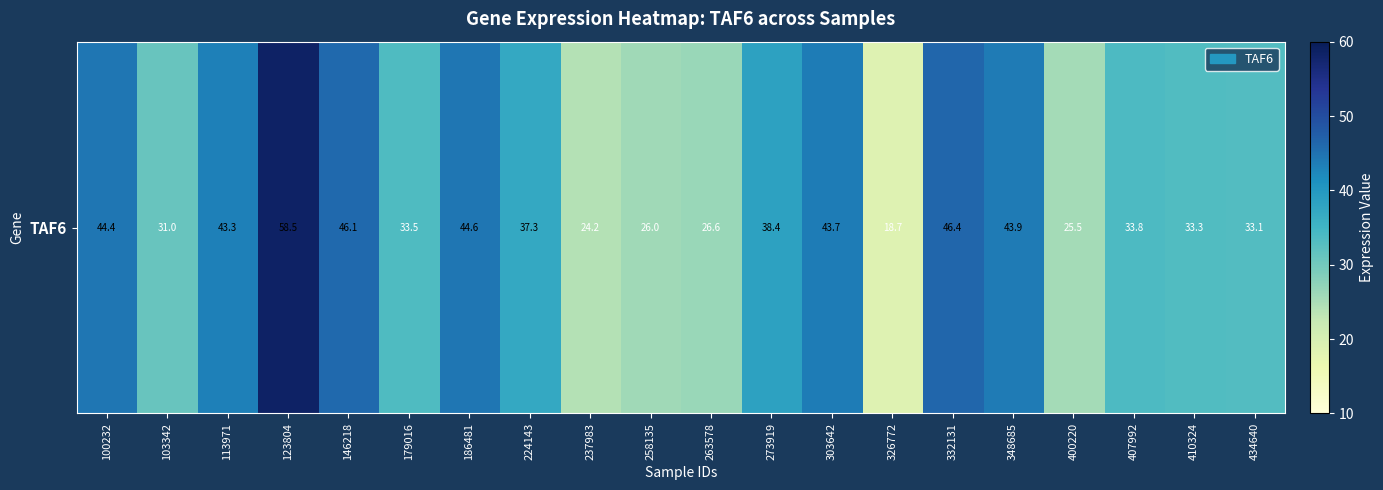

At which label does the data first exceed 37?

100232